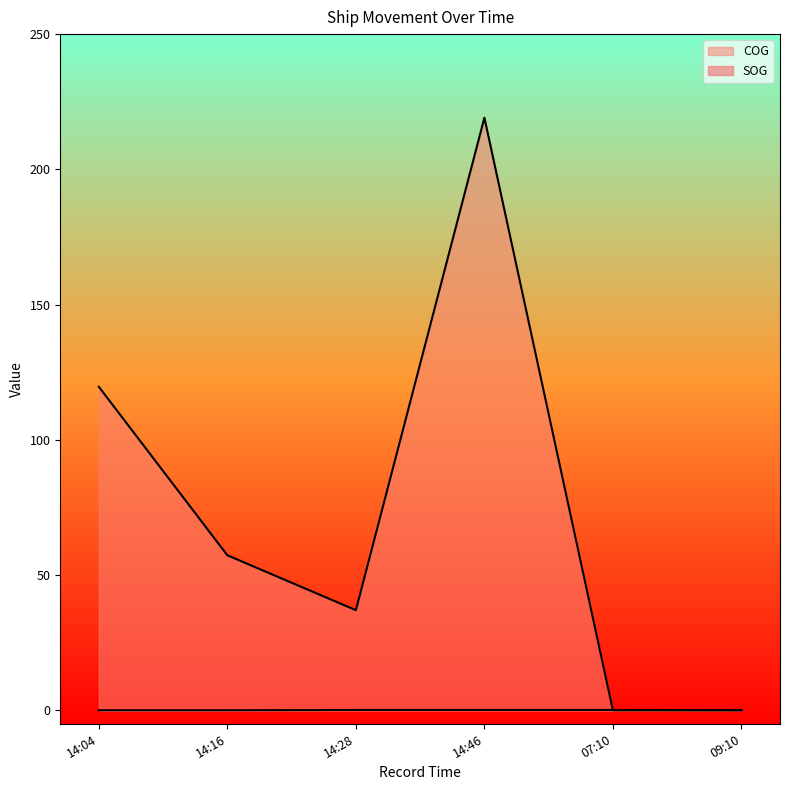

What position from the left is 07:10?

5